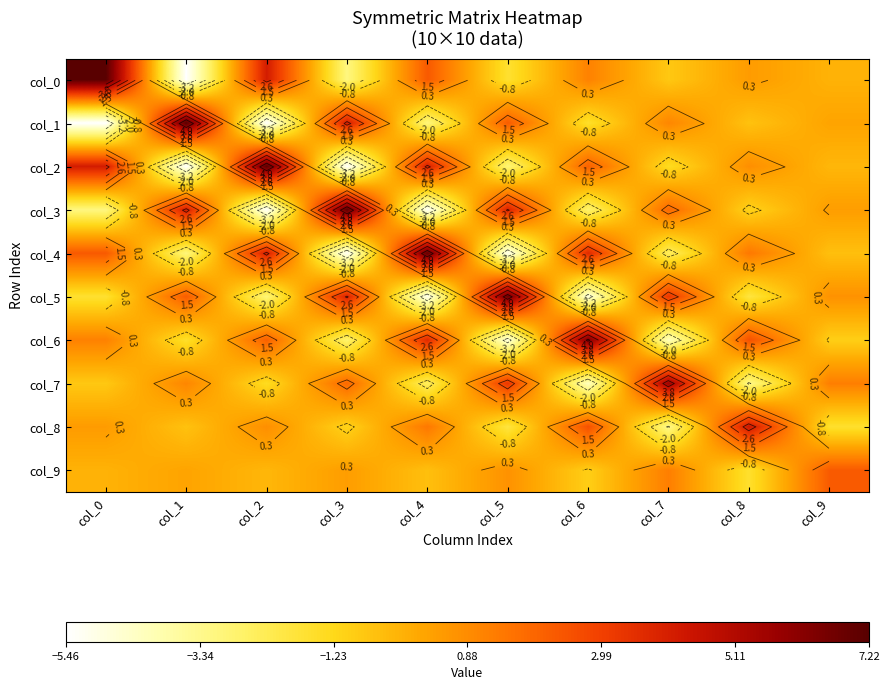

How many data points in col_3 are above 0?

5